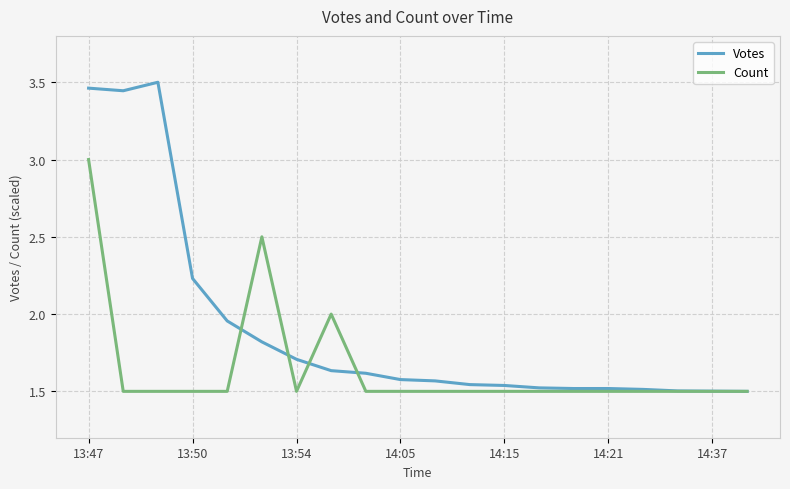

What is the highest value of the Count series?

3.0